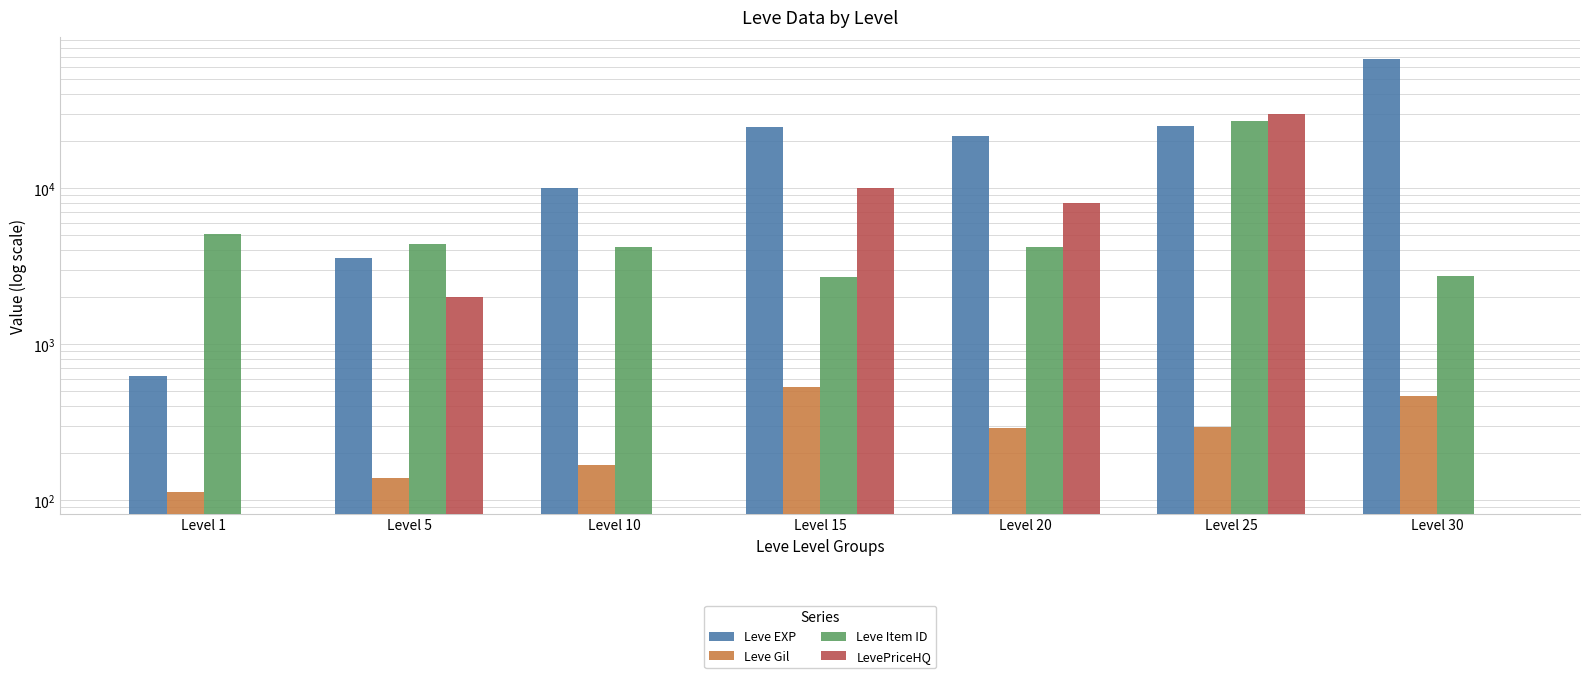

What is the total value across all series at Level 20?

34099